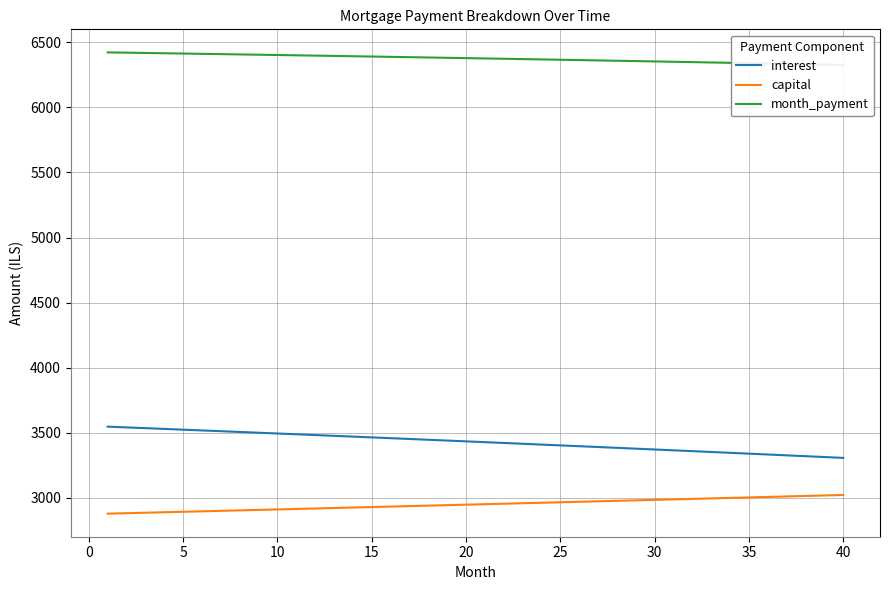

What is the minimum value for capital?

2877.2